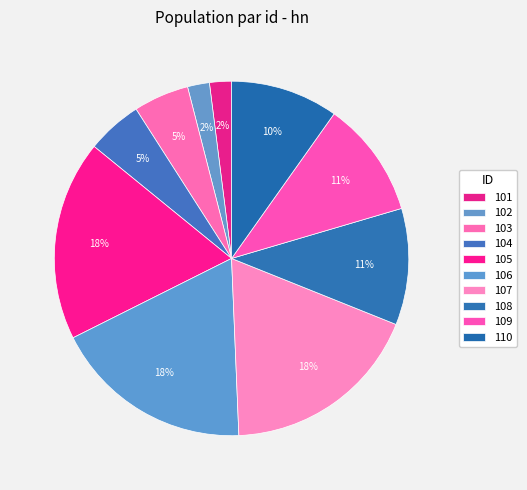

Count the number of slices in the pie.

10